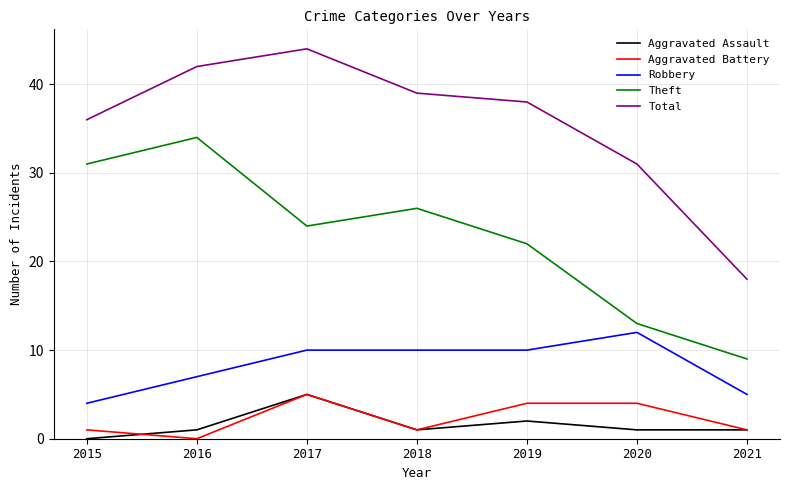

Is it true that Aggravated Battery equals 2 at 2019?

False